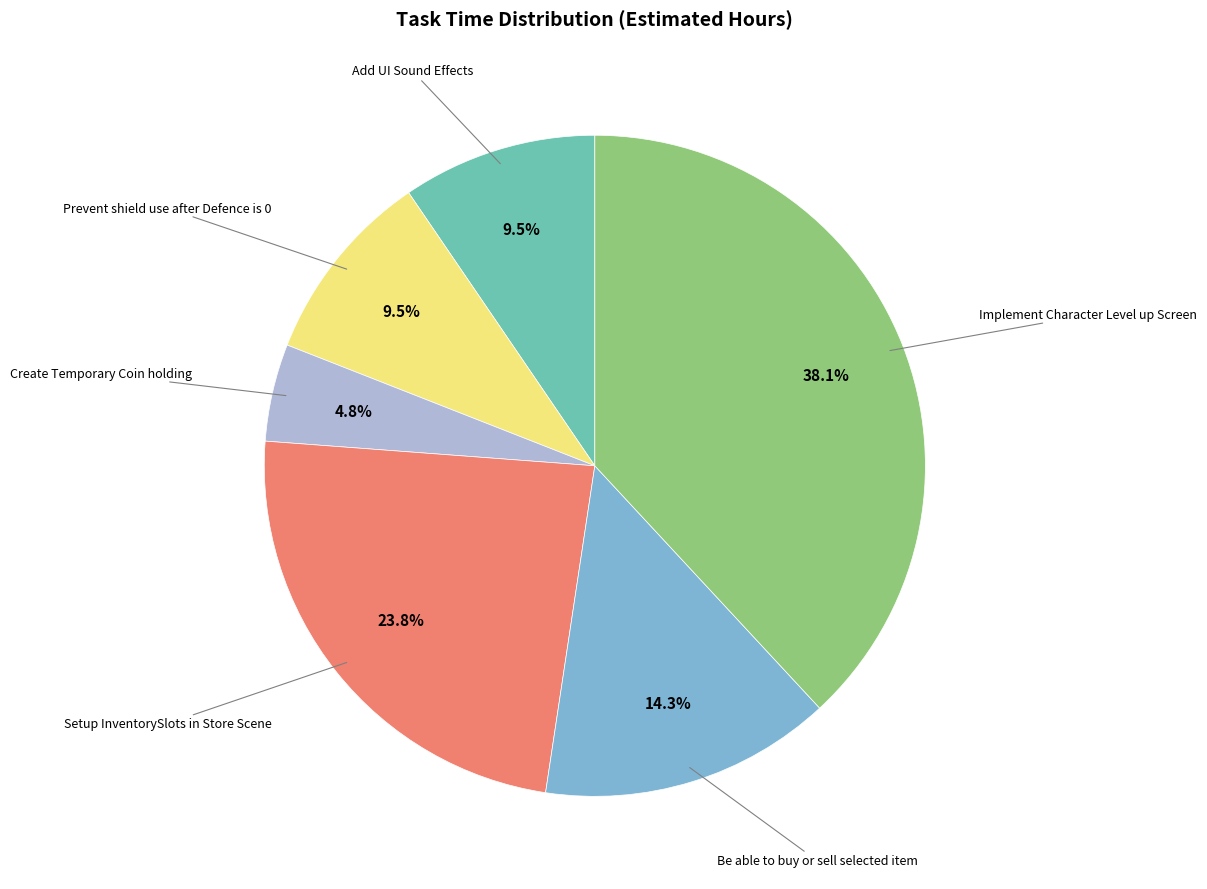

Does any single category account for the majority?

No